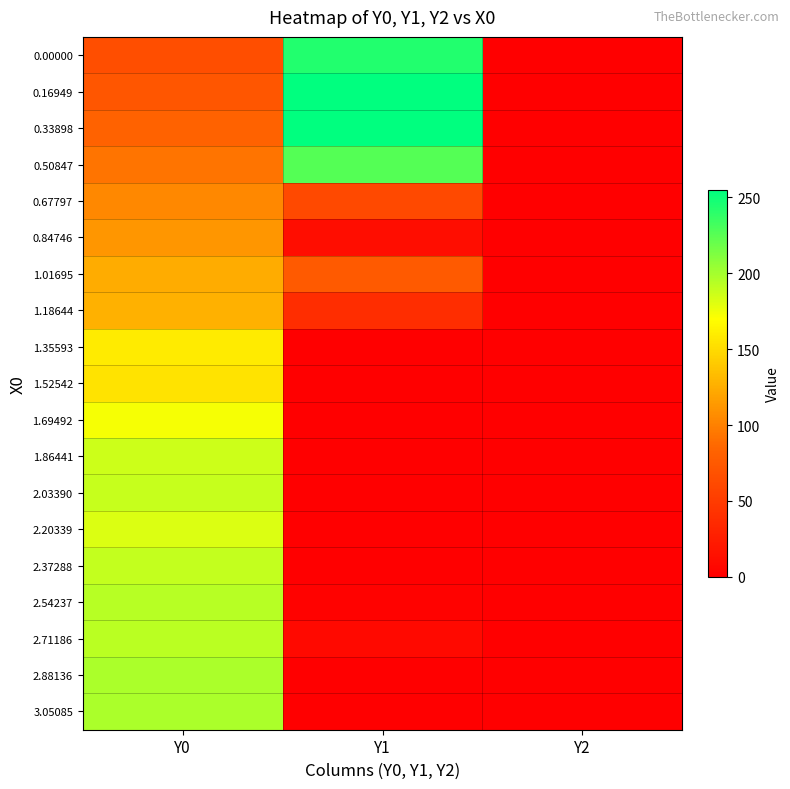

Which has a higher value, Y0 or Y1?

Y1